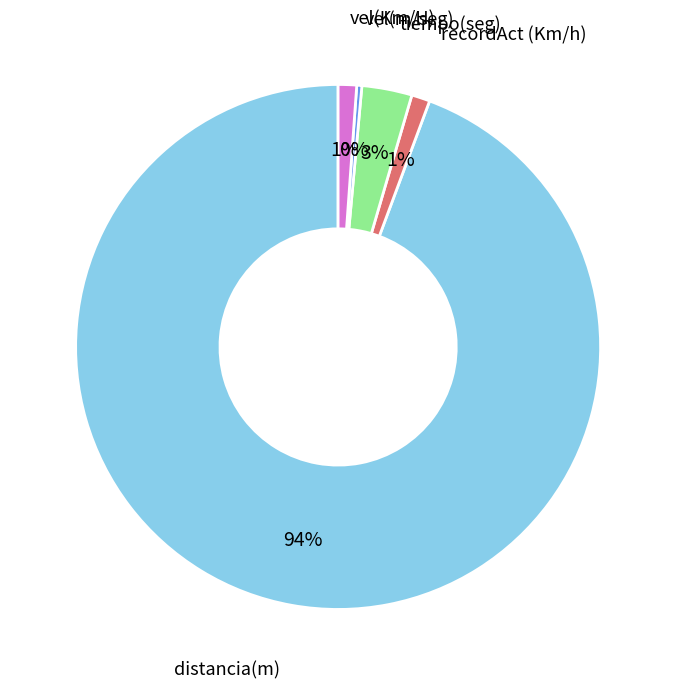

Does any single category account for the majority?

Yes